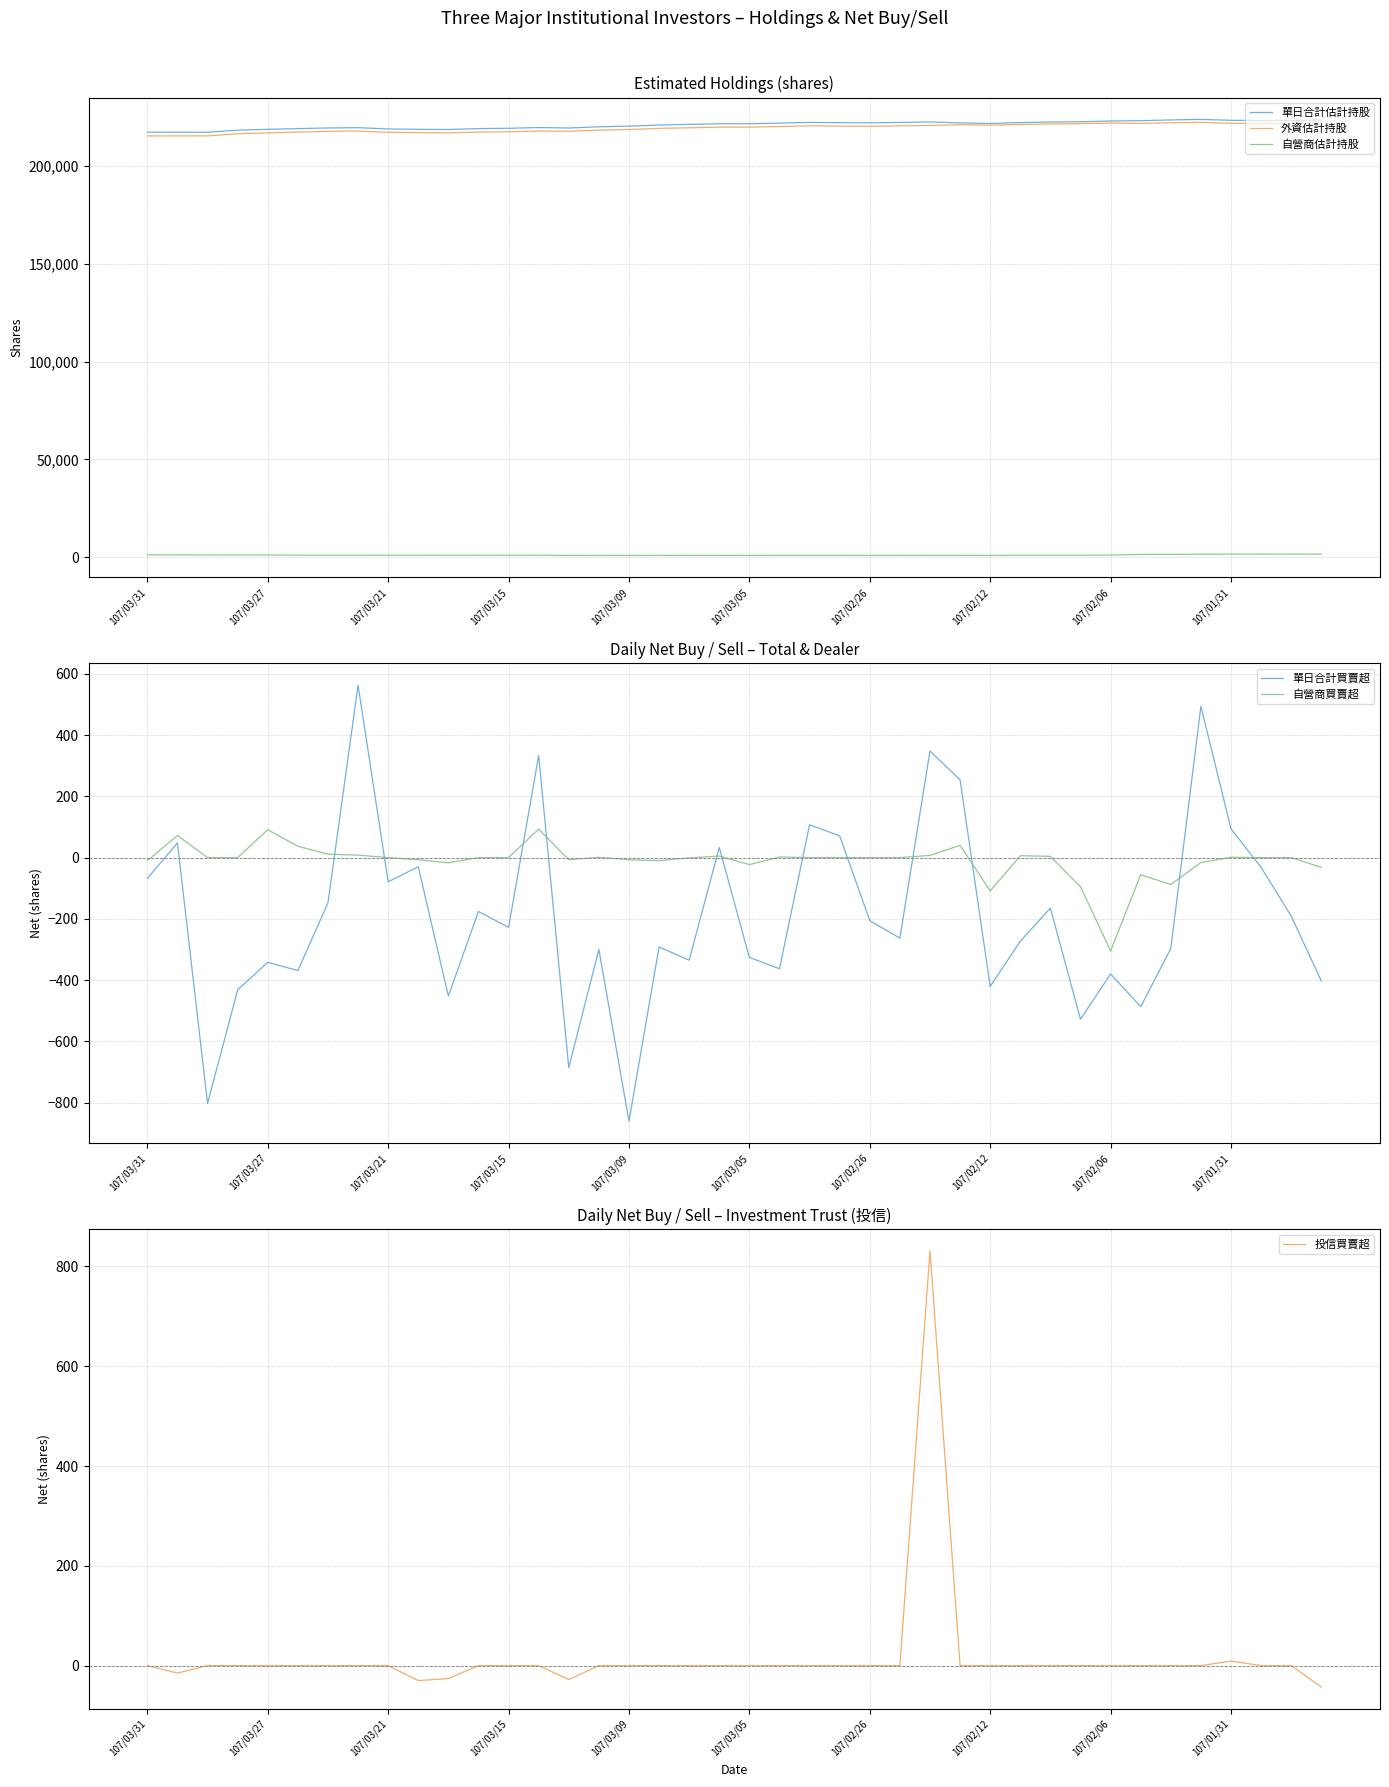

Reading left to right, extract all data points from this chart.

單日合計估計持股: 217408	217432	217384	218477	218909	219251	219590	219738	219085	218904	218804	219256	219432	219810	219568	220203	220503	221105	221423	221758	221750	222076	222439	222293	222222	222428	222661	222163	221909	222353	222632	222755	223183	223323	223700	223997	223503	223409	223441	223632
外資估計持股: 215521	215535	215544	216637	217069	217502	217878	218037	217392	217211	217074	217483	217659	218037	217888	218488	218789	219384	219692	220026	220023	220326	220691	220545	220474	220680	220913	221253	221039	221374	221659	221786	222119	221954	222275	222484	221974	221890	221922	222113
自營商估計持股: 1146	1156	1084	1084	1084	993	956	945	937	937	944	961	961	961	868	875	874	881	891	892	887	910	908	908	908	908	908	901	861	970	964	960	1055	1360	1416	1504	1520	1519	1519	1519
單日合計買賣超: -68	48	-803	-432	-342	-369	-148	563	-79	-30	-452	-176	-228	333	-686	-300	-861	-292	-335	33	-326	-363	107	71	-206	-263	348	254	-421	-273	-165	-528	-380	-487	-297	494	94	-32	-191	-403
自營商買賣超: -10	72	0	0	91	37	11	8	0	-7	-17	0	0	93	-7	1	-7	-10	-1	5	-23	2	0	0	0	0	7	40	-109	6	4	-95	-305	-56	-88	-16	1	0	0	-32
投信買賣超: 0	-15	0	0	0	0	0	0	0	-30	-26	0	0	0	-28	0	0	0	0	0	0	0	0	0	0	0	831	0	0	0	0	0	0	0	0	0	9	0	0	-43